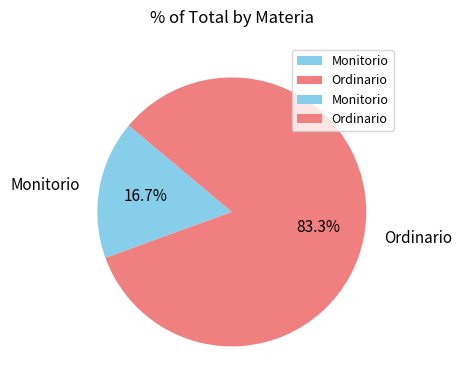

Rank the categories by value from highest to lowest.

Ordinario, Monitorio